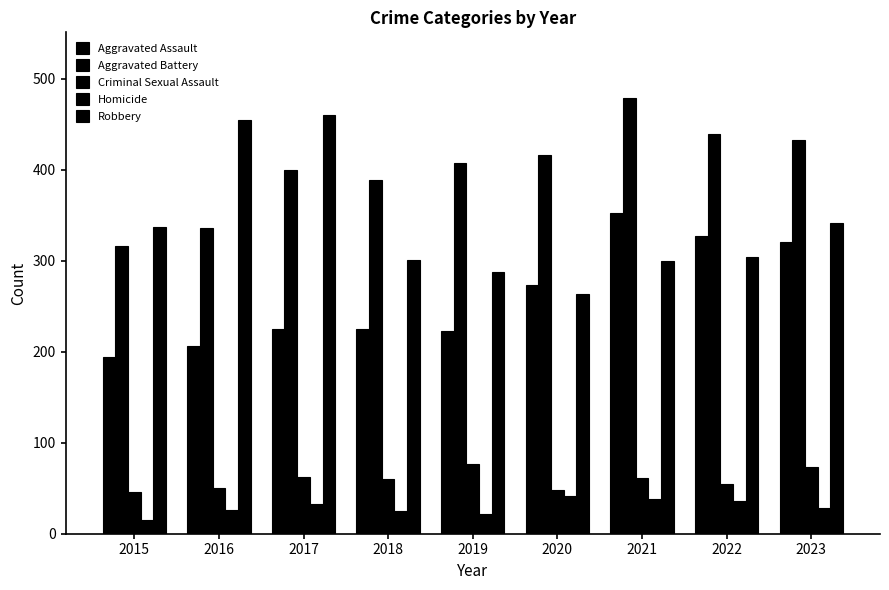

Rank the series by their maximum value, from lowest to highest.

Homicide, Criminal Sexual Assault, Aggravated Assault, Robbery, Aggravated Battery